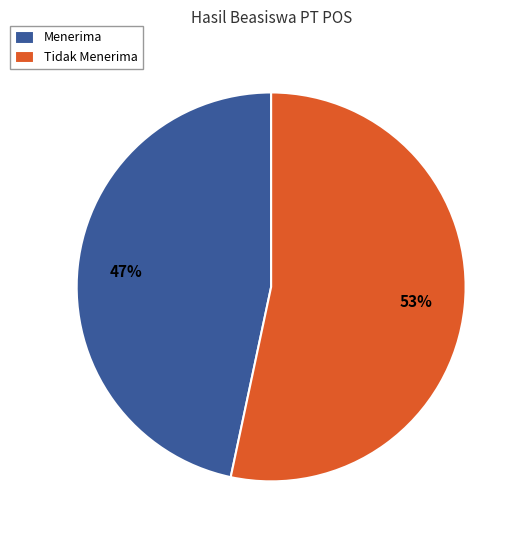

What is the ratio of the value at Menerima to the value at Tidak Menerima?

0.9